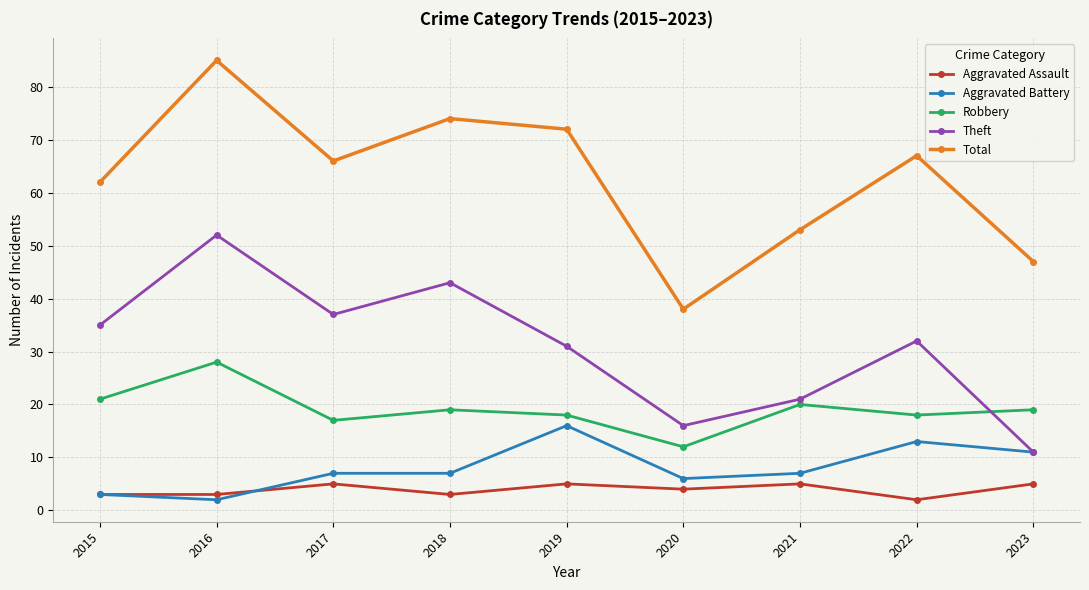

What are all the series names shown in the legend?

Aggravated Assault, Aggravated Battery, Robbery, Theft, Total